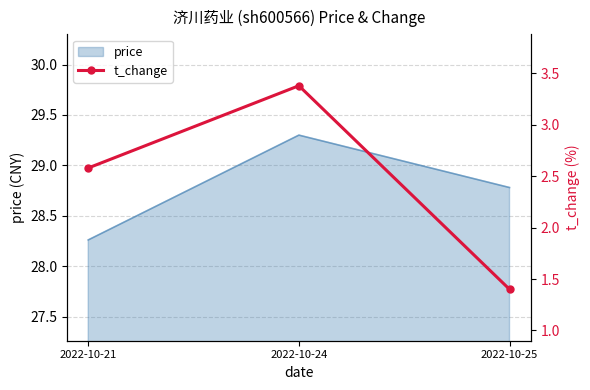

At which label is price closest to 28?

2022-10-21